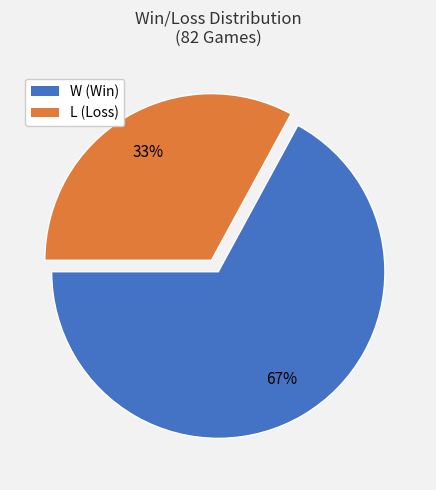

Is W the majority of the pie?

Yes